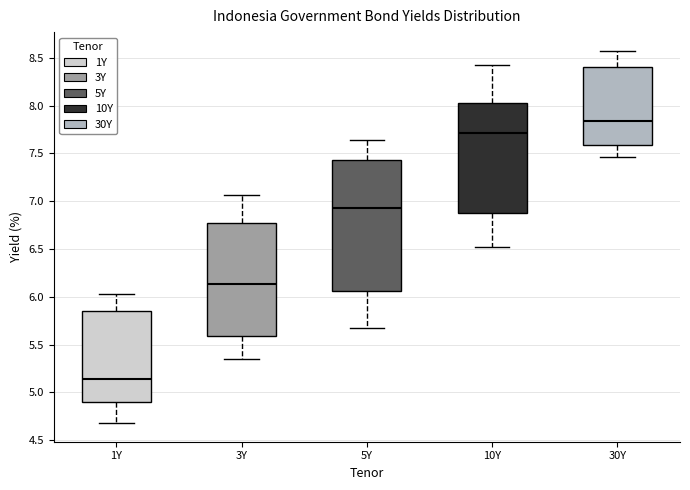

Which box has the highest median line?

30Y